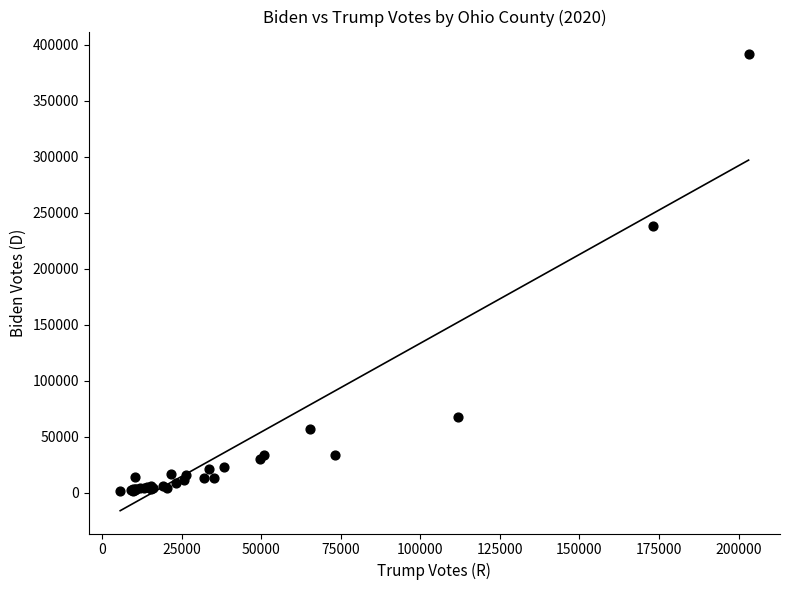

What Y value in the scatter plot is closest to 196663?

238101